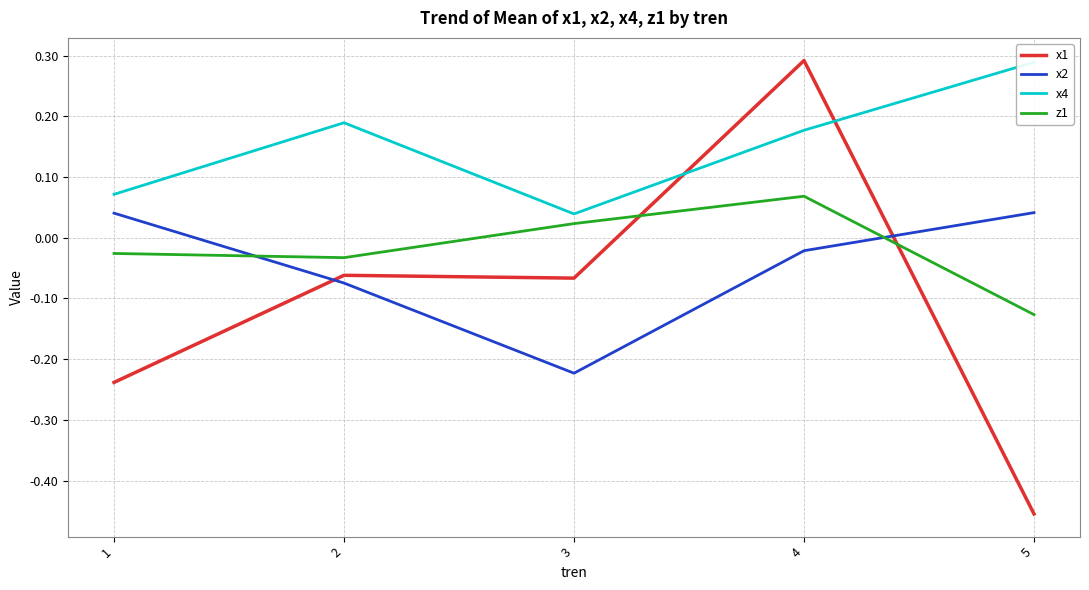

At which category does x2 reach its first local valley?

3